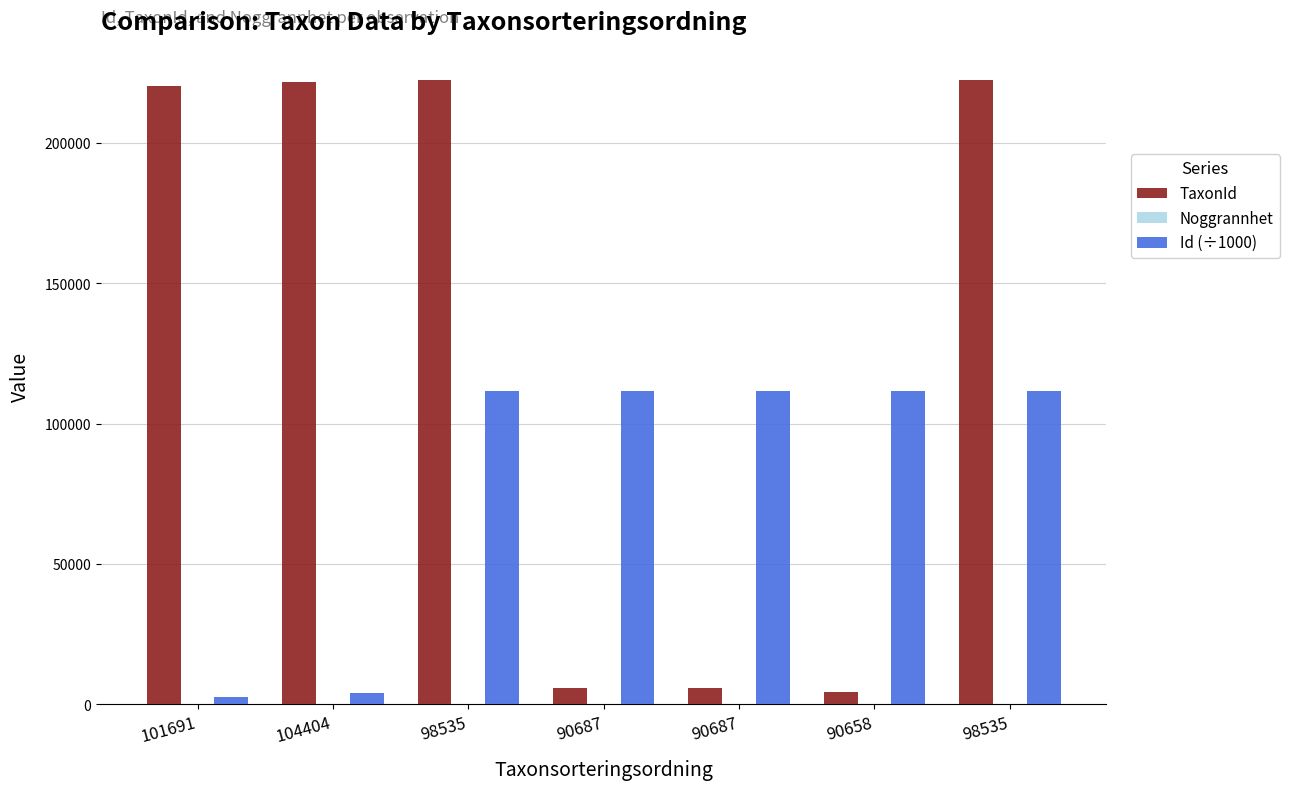

Reading left to right, what are all the values shown in this chart?

TaxonId: 220164.0	221849.0	222498.0	5964.0	5964.0	4361.0	222498.0
Noggrannhet: 25.0	25.0	10.0	10.0	10.0	10.0	10.0
Id (÷1000): 2682.5	4197.3	111634.3	111634.3	111633.8	111633.9	111633.8